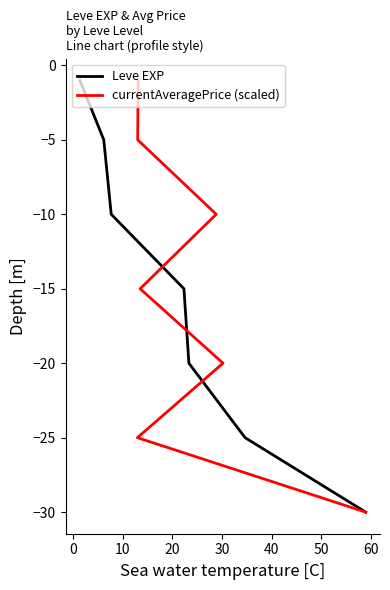

Which series has the widest spread of values?

Leve EXP